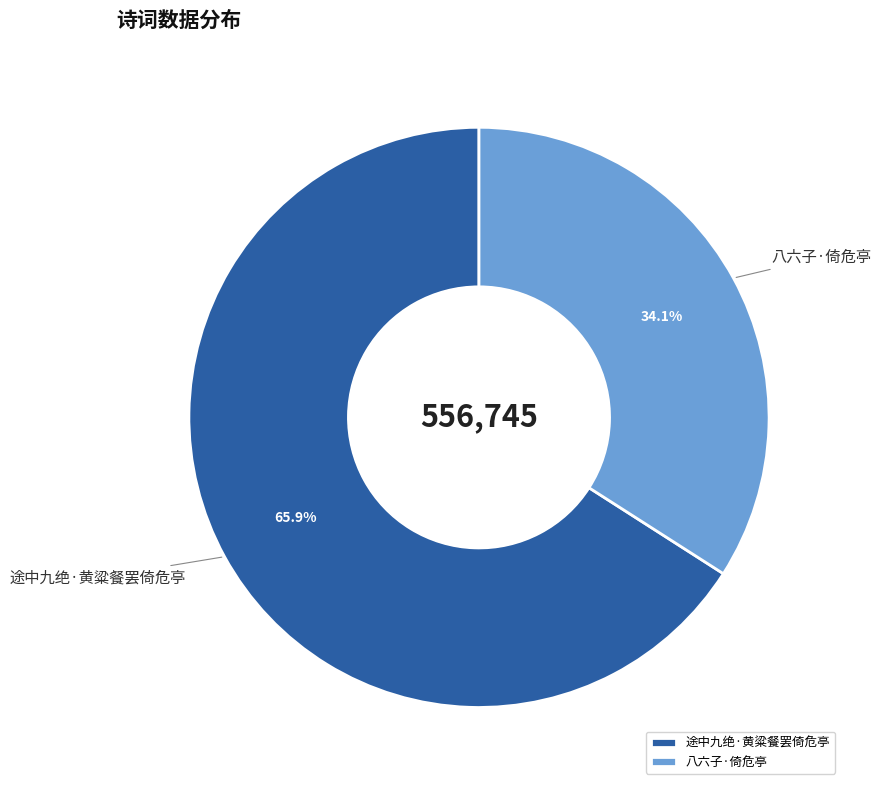

Which slice represents more than half of the pie?

途中九绝·黄粱餐罢倚危亭